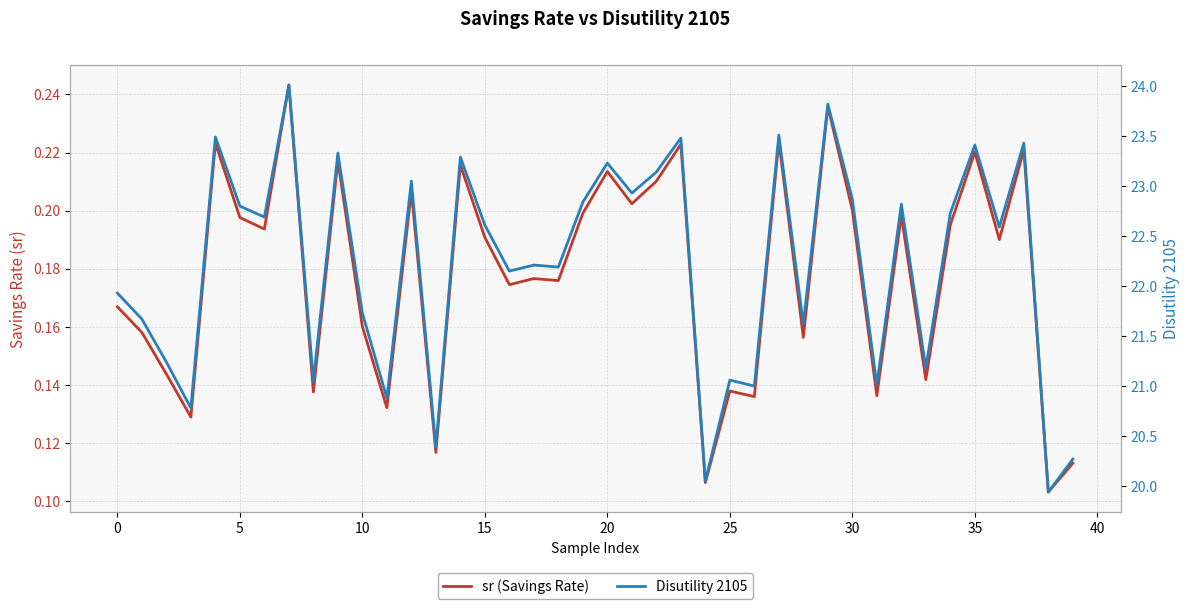

Is it true that sr (Savings Rate) equals 0.2 at 22?

True